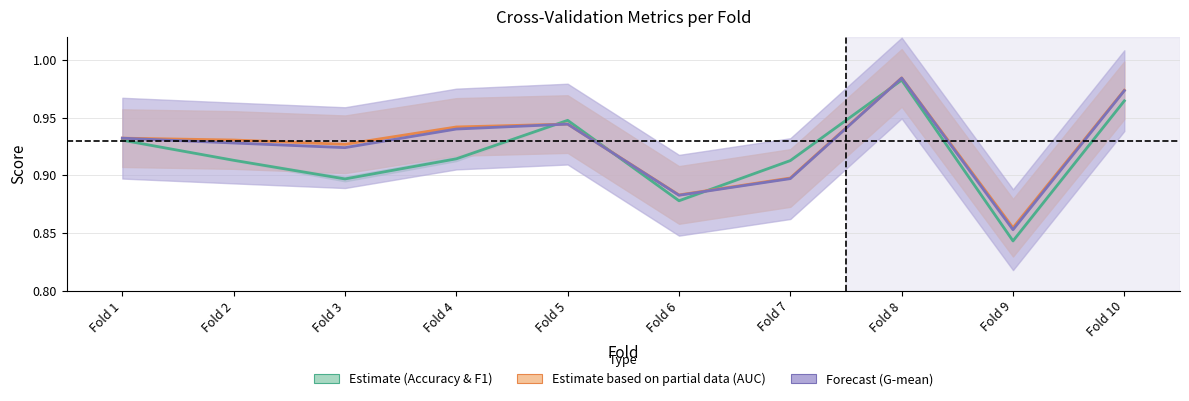

The accuracy series shows 0.9 at Fold 1. True or false?

True